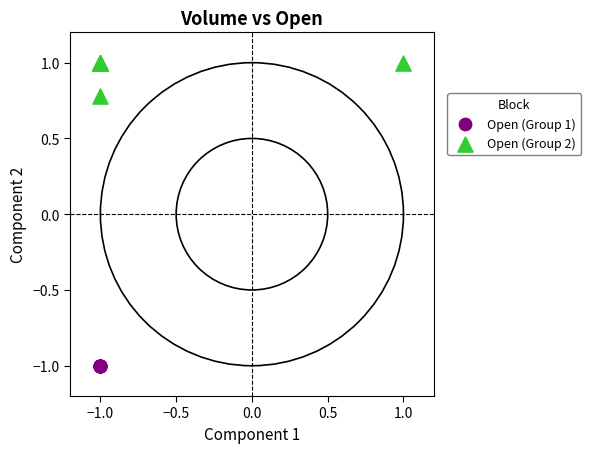

Which series reaches the maximum Y coordinate?

Open (Group 2)